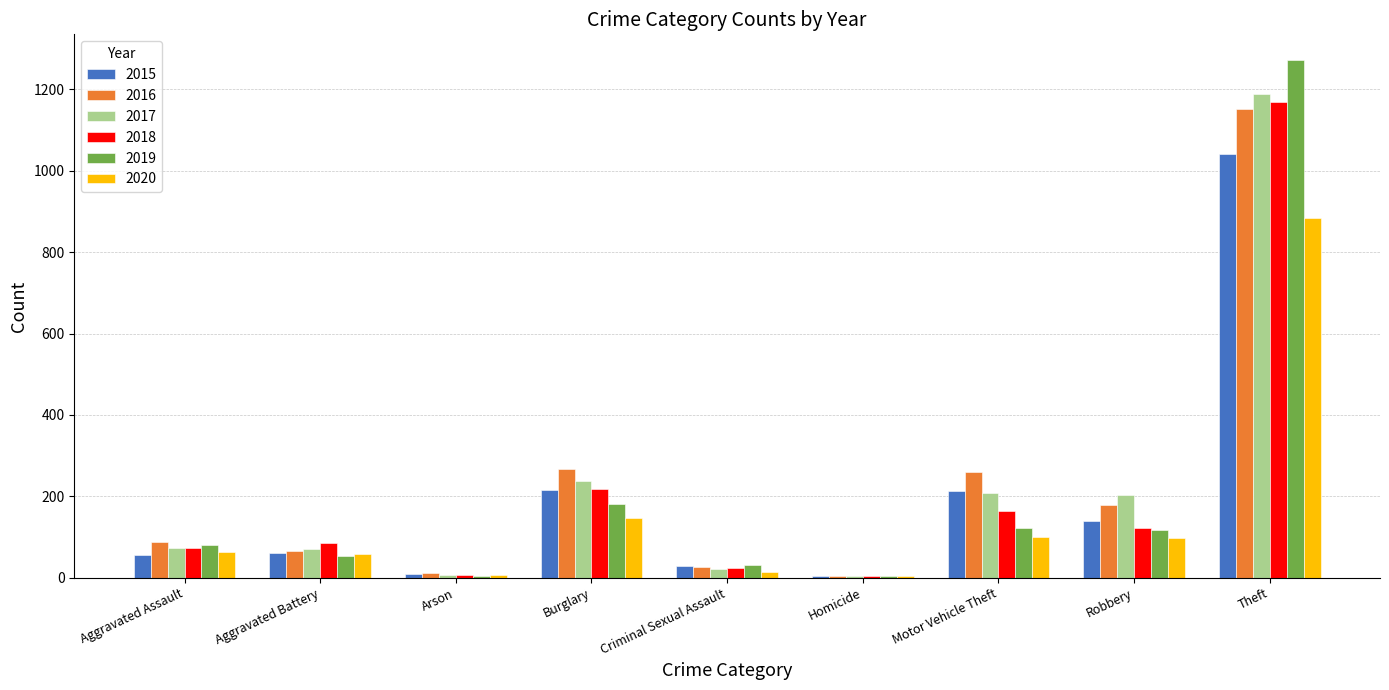

True or false: 2017 has a value of 71 at Aggravated Battery.

True